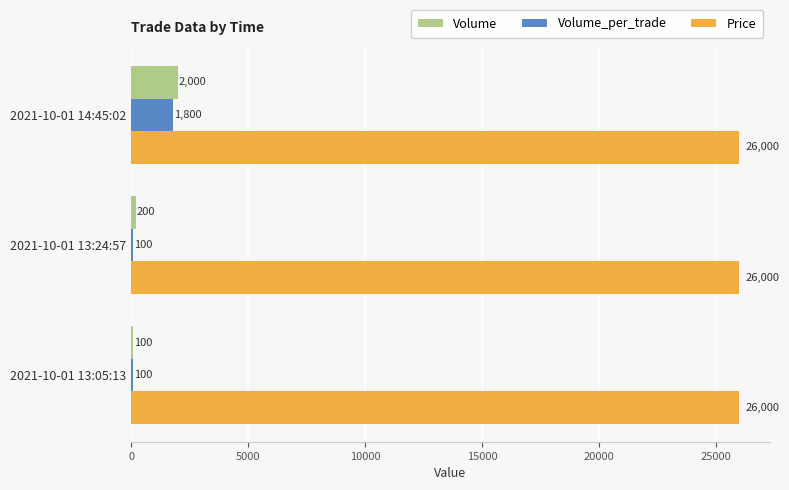

What is the spread (max minus min) of values at 2021-10-01 14:45:02?

24200